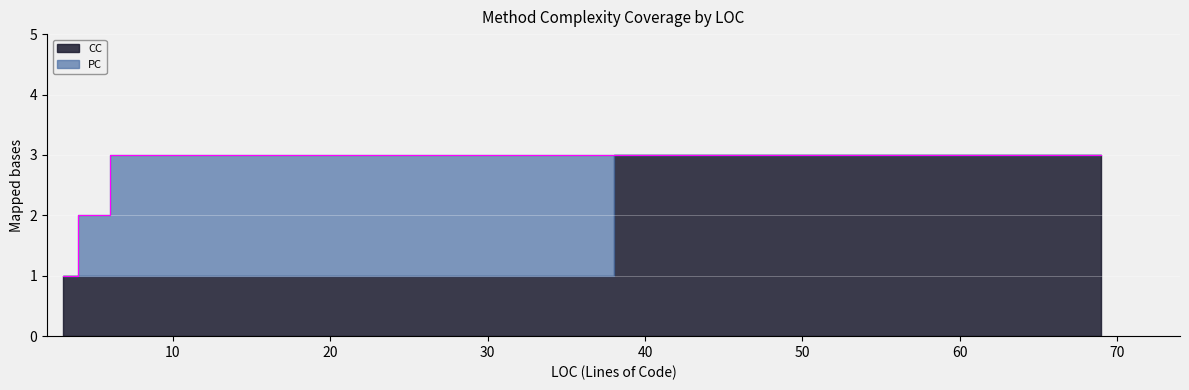

Which series changed the most between 5 and 7?

PC